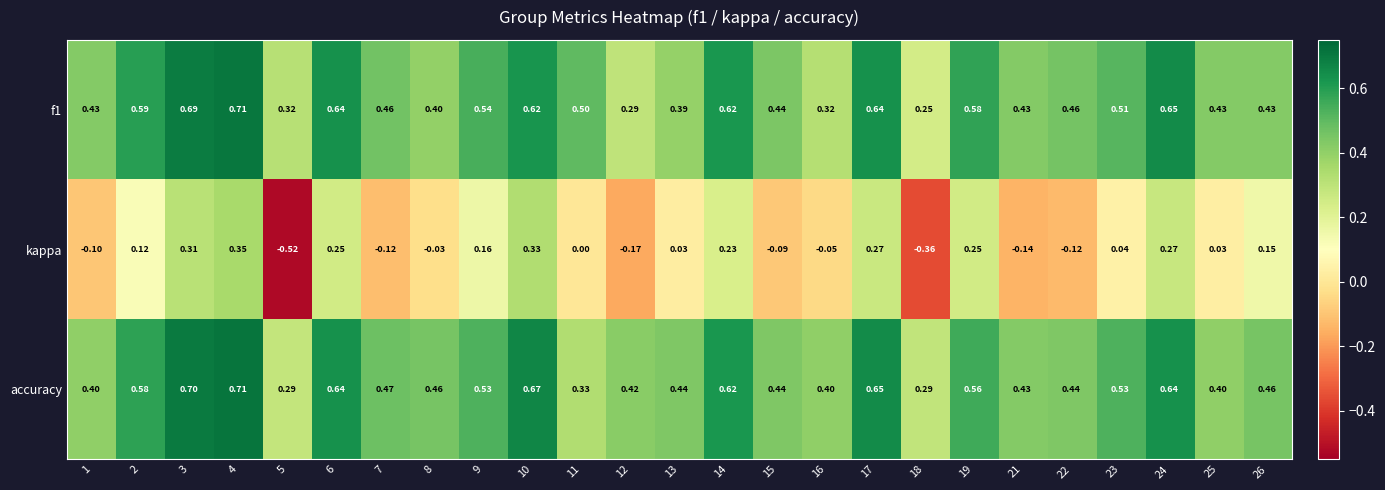

Which series has the largest total across all categories?

accuracy